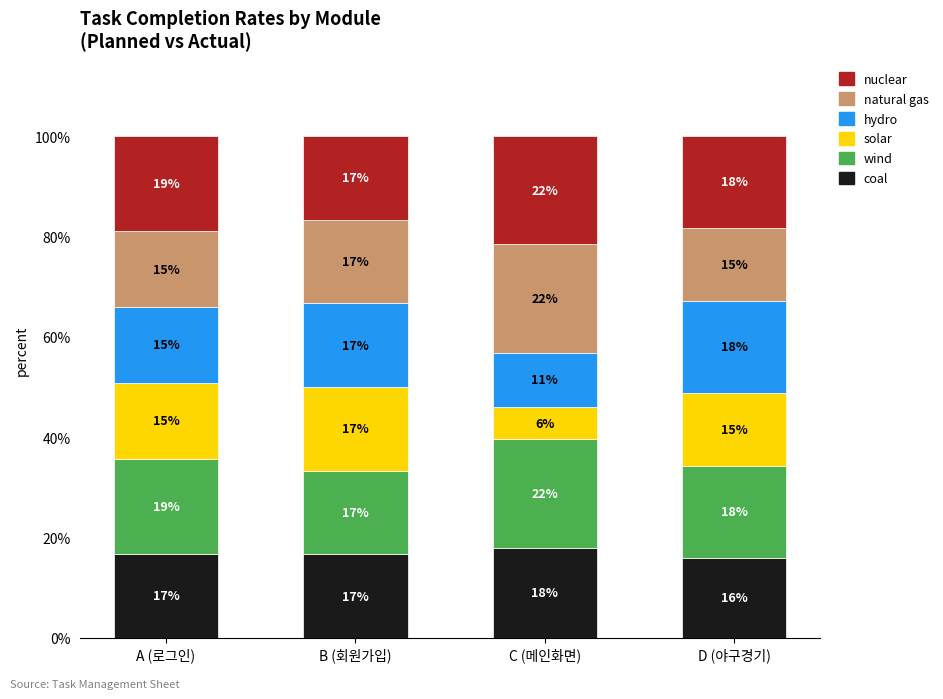

Does the chart contain any negative values?

No